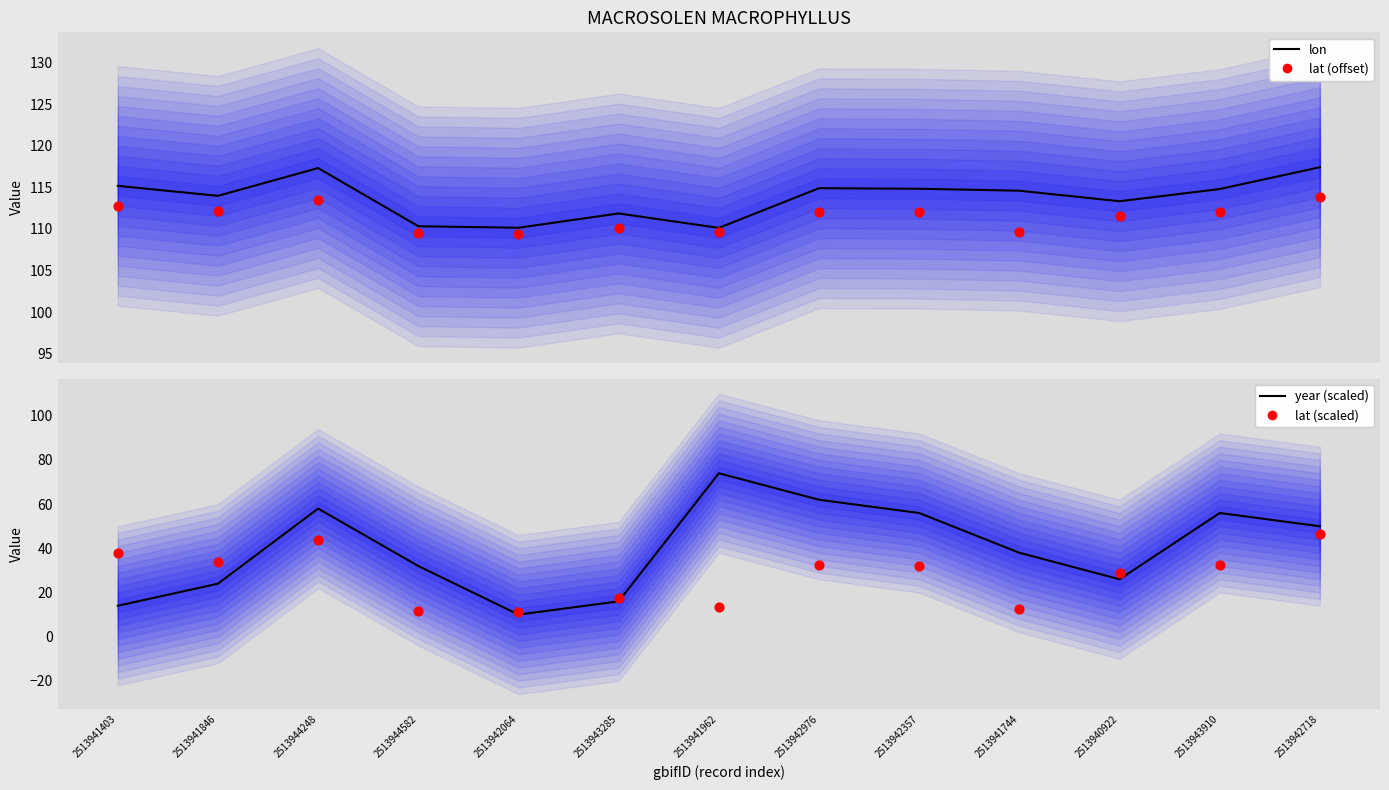

What is the total value across all series at 2513942976?

321.2